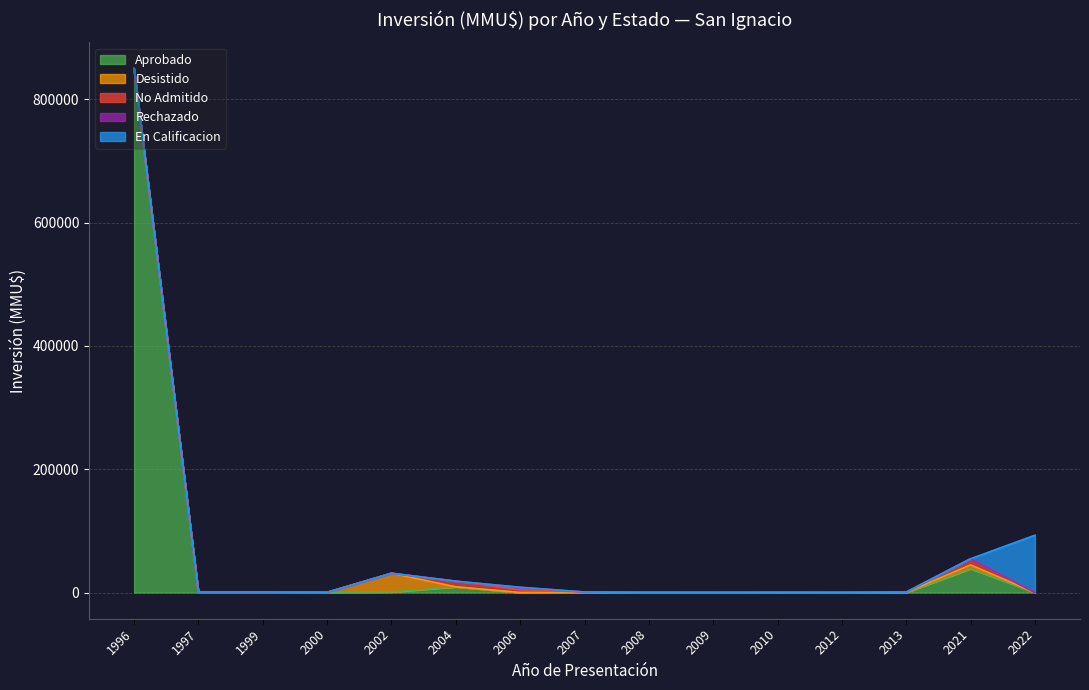

How many values in the Desistido series exceed 0?

4